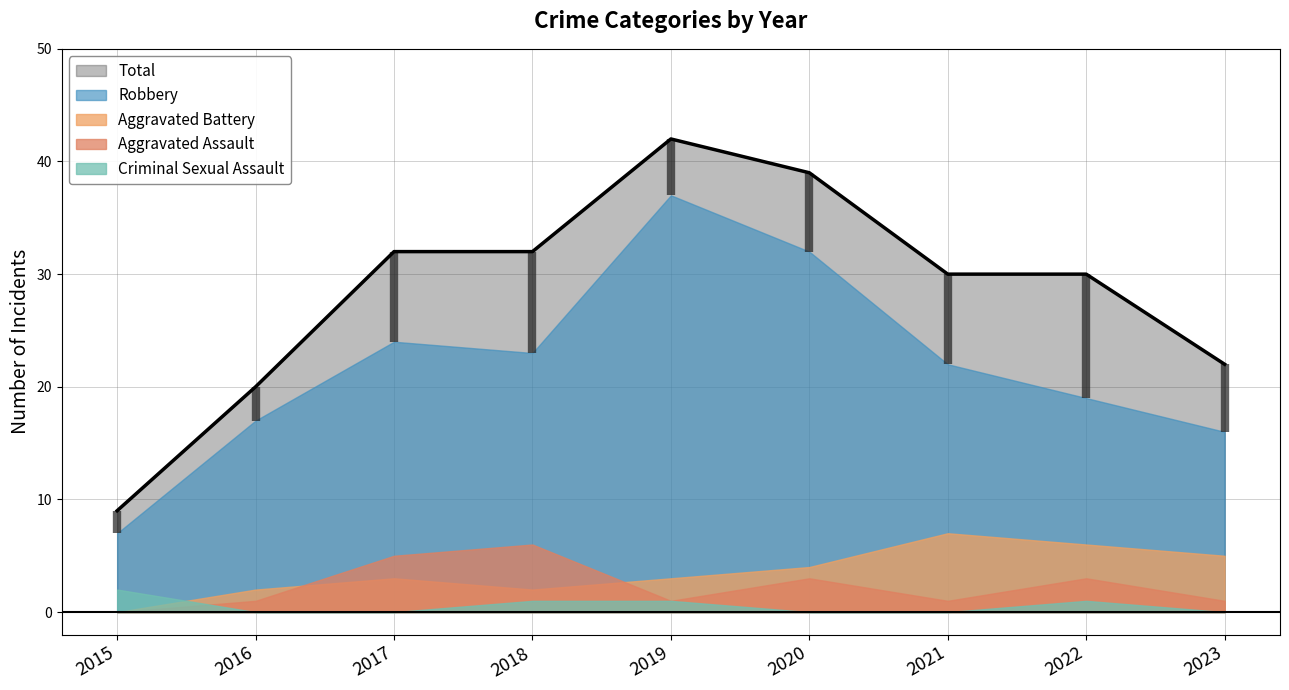

What is the approximate value of Aggravated Assault at 2022?

3